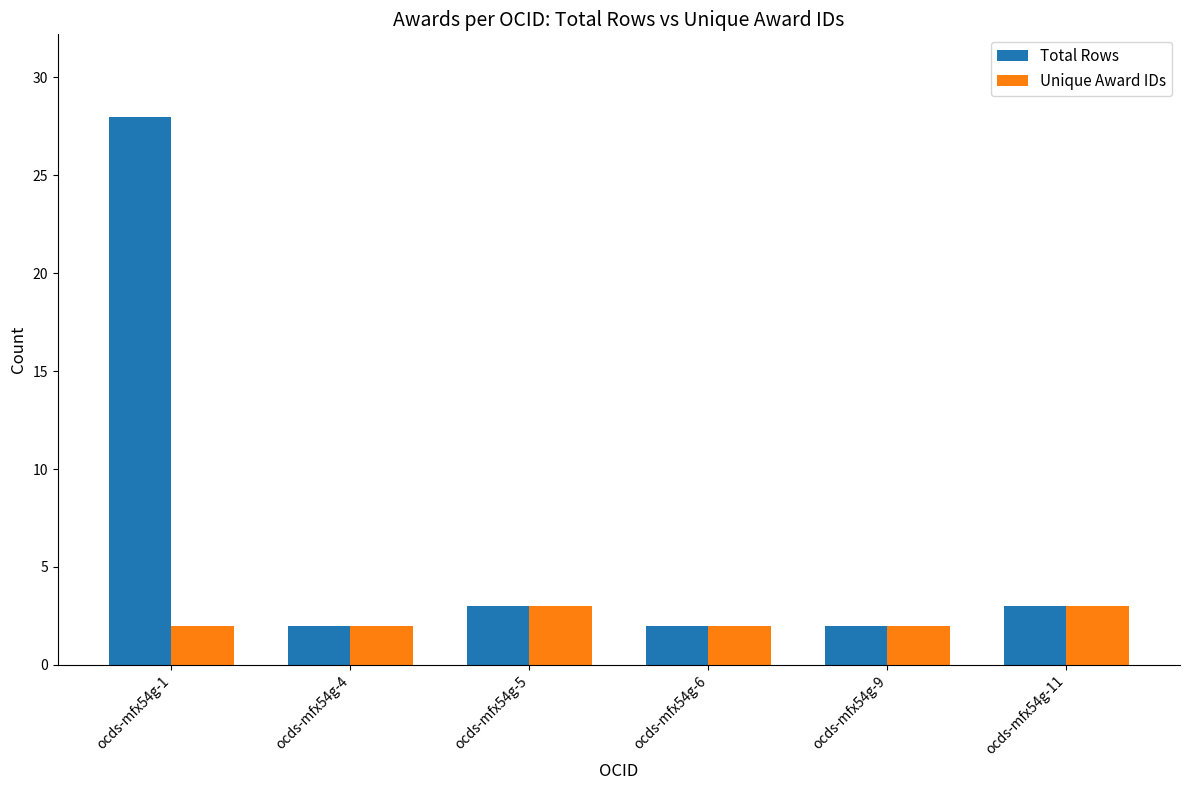

What is the total value across all series at ocds-mfx54g-4?

4